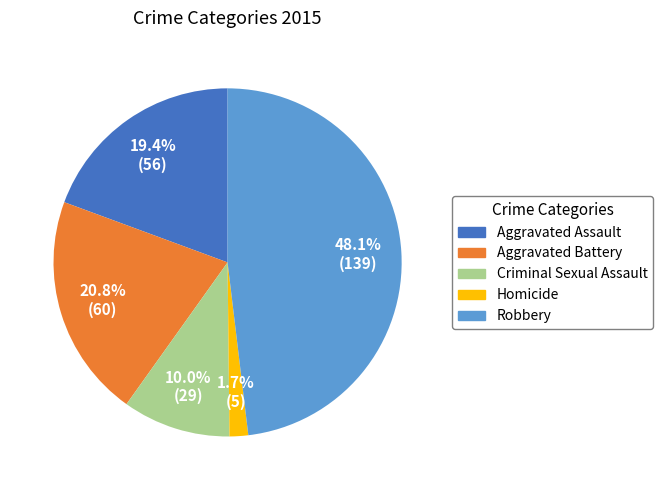

Do Aggravated Battery and Criminal Sexual Assault together represent more than half of the pie?

No